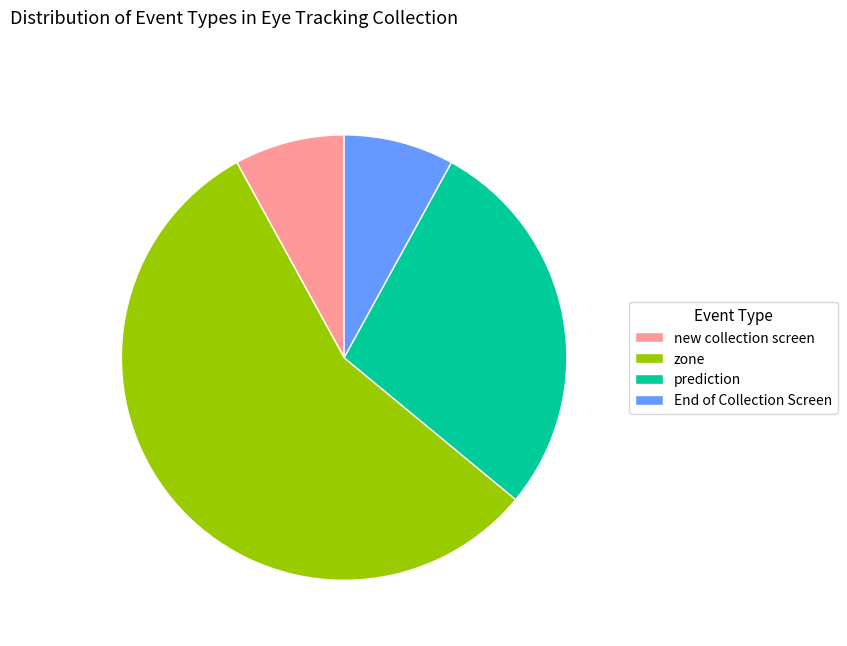

Is the sum of zone and End of Collection Screen greater than half?

Yes